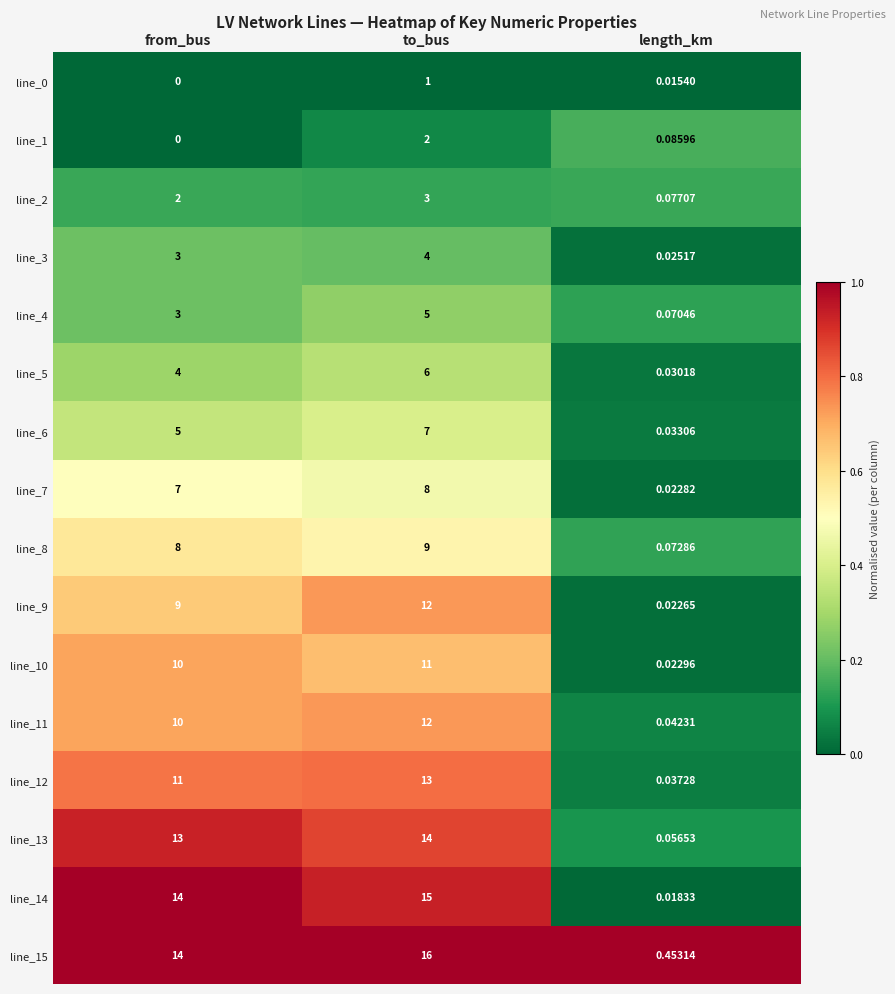

Between from_bus and length_km, which series saw the biggest shift?

line_14